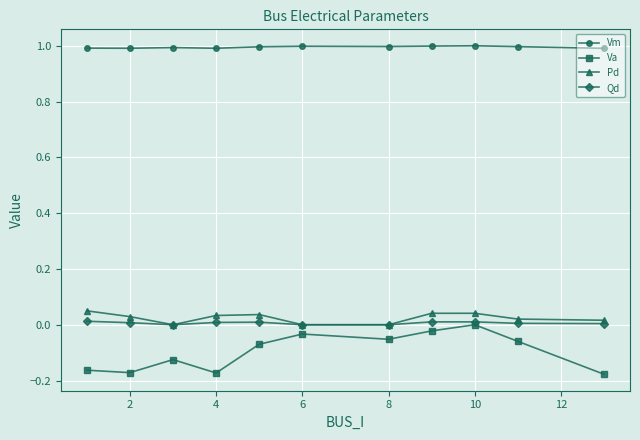

Which series has the largest total across all categories?

Vm